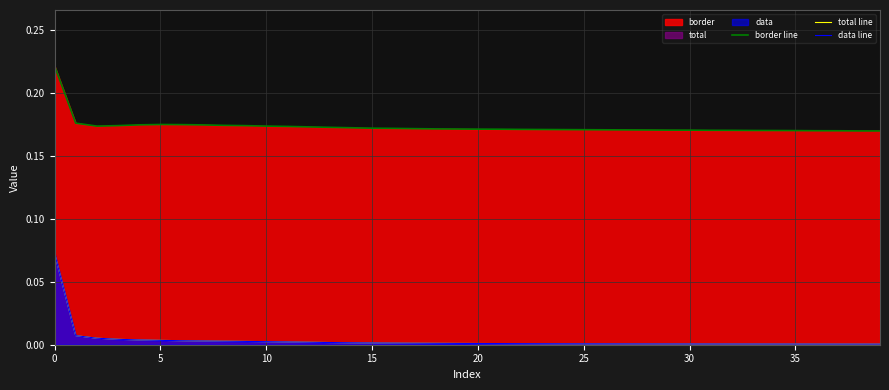

Which series has the largest total across all categories?

border line